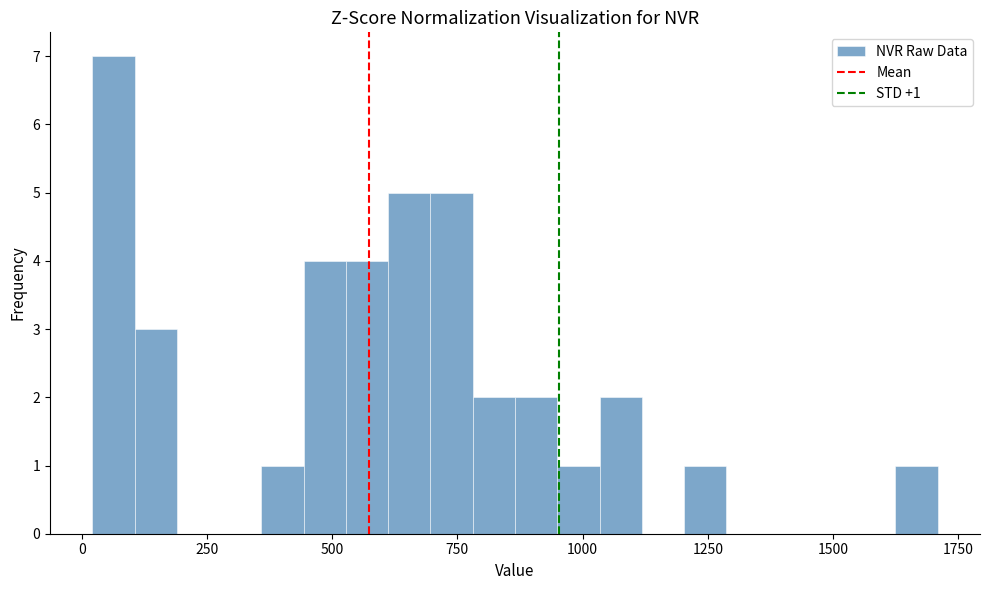

Read against the x-axis, roughly where is the centre of the tallest bar?

50